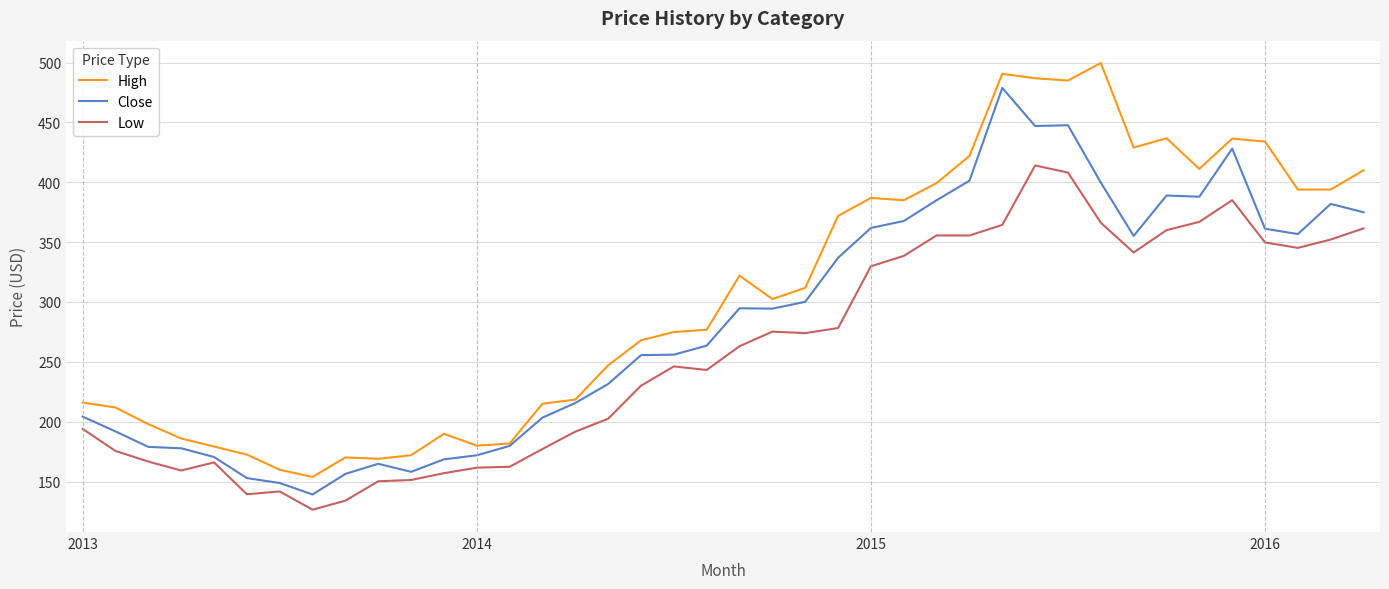

What is the highest value of the Low series?

414.1